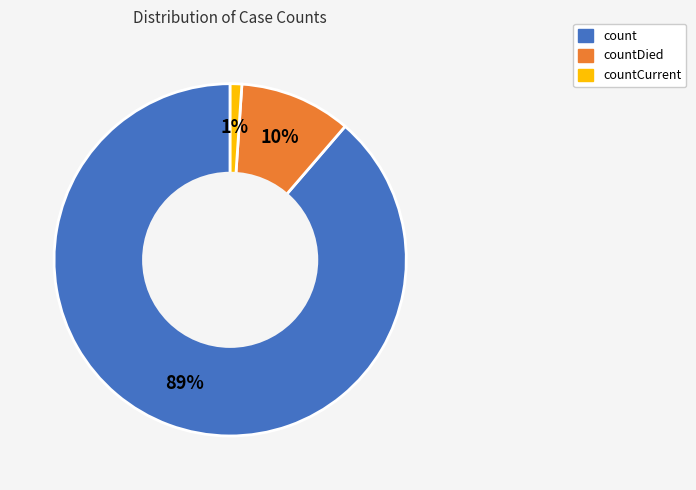

To the nearest percent, what is the average slice percentage?

33%